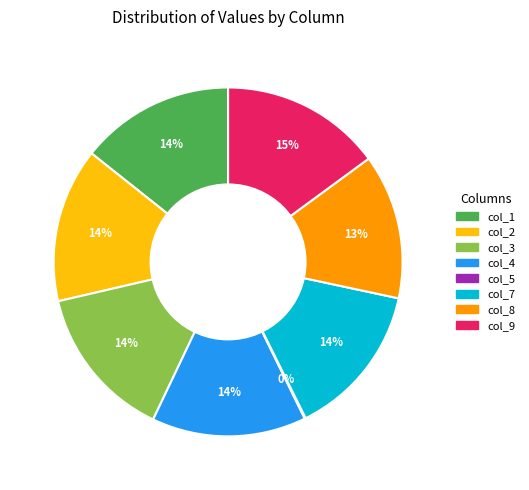

To the nearest percent, what is the difference between the largest and smallest slice percentages?

15%